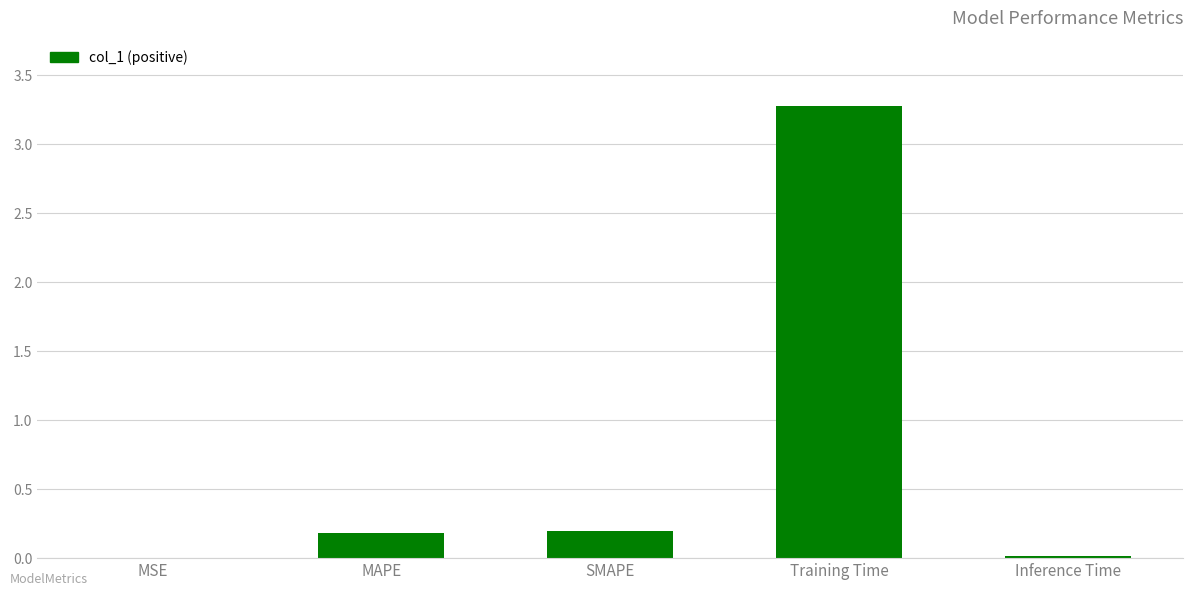

What is the change in value from SMAPE to Training Time?

+3.1